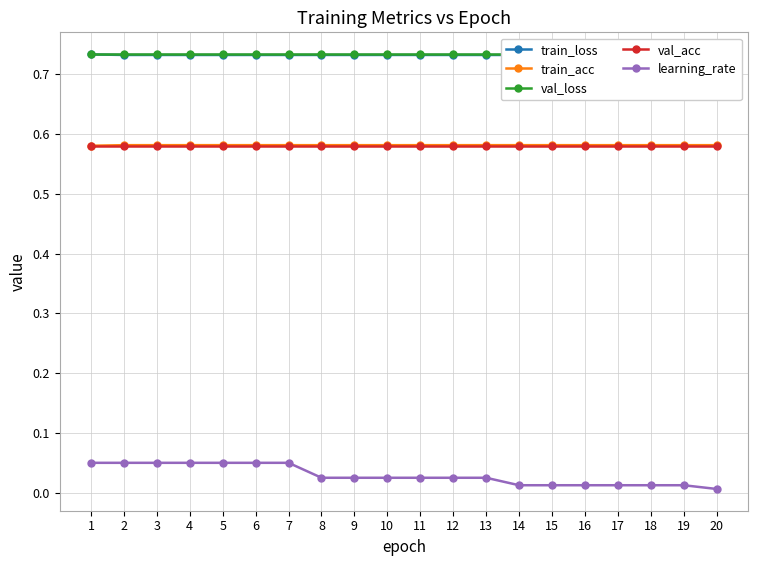

True or false: val_loss and val_acc intersect in this chart.

False